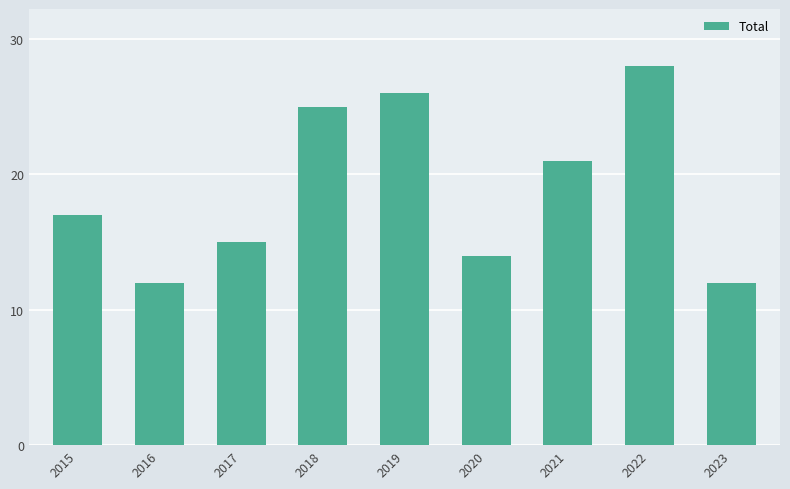

What is the greatest value displayed?

28